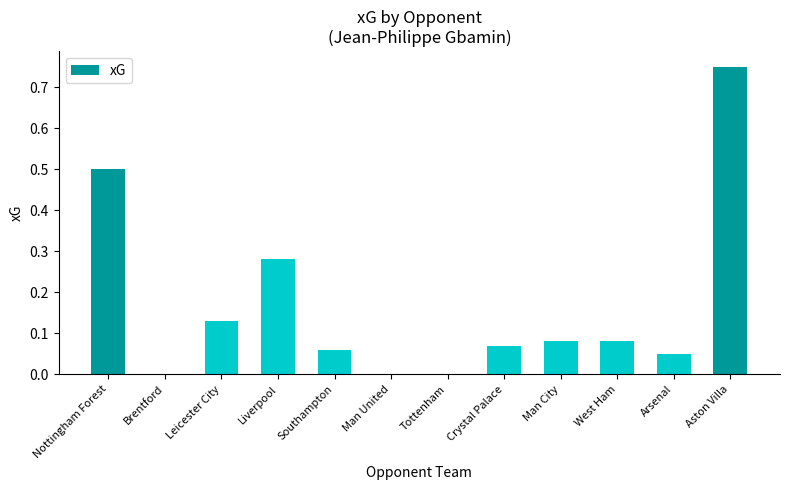

How many data points does each series have?

12